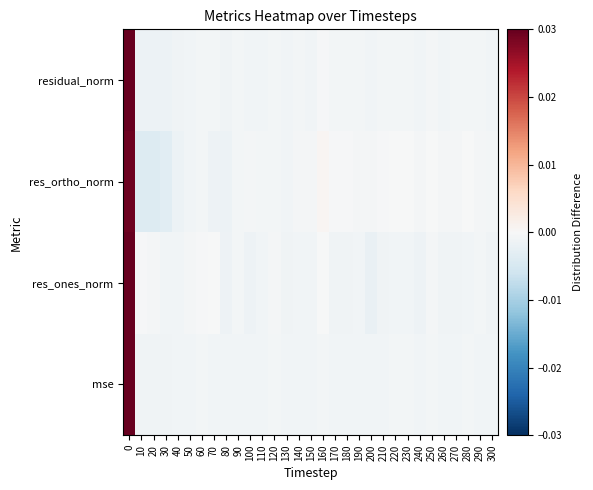

Which series changed the most between 70 and 260?

res_ones_norm